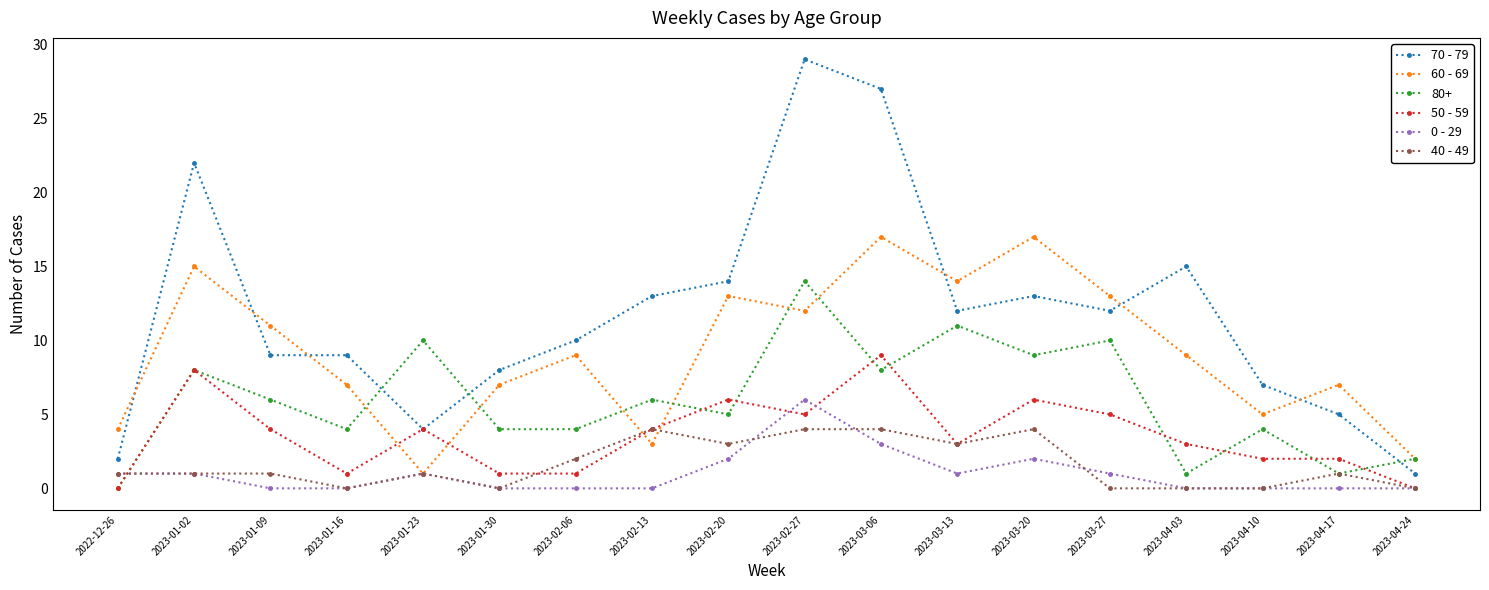

True or false: 40 - 49 has a value of 1 at 2023-02-06.

False